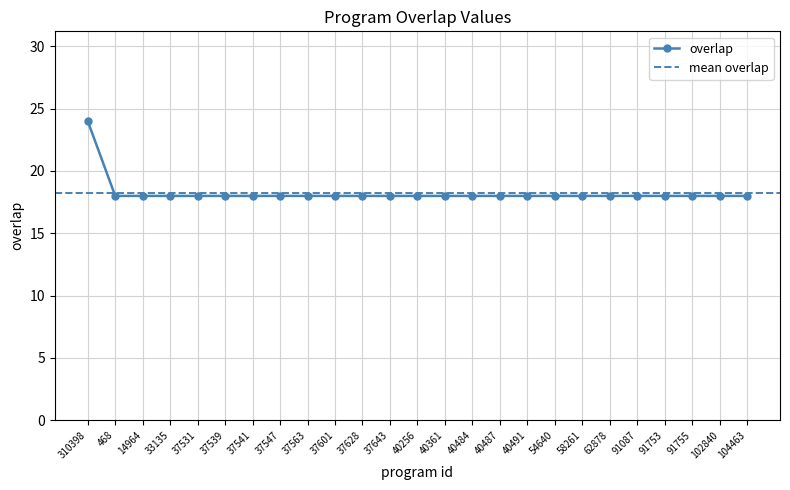

List the labels in order of value, largest first.

310398, 468, 14964, 33135, 37531, 37539, 37541, 37547, 37563, 37601, 37628, 37643, 40256, 40361, 40484, 40487, 40491, 54640, 58261, 62878, 91087, 91753, 91755, 102840, 104463